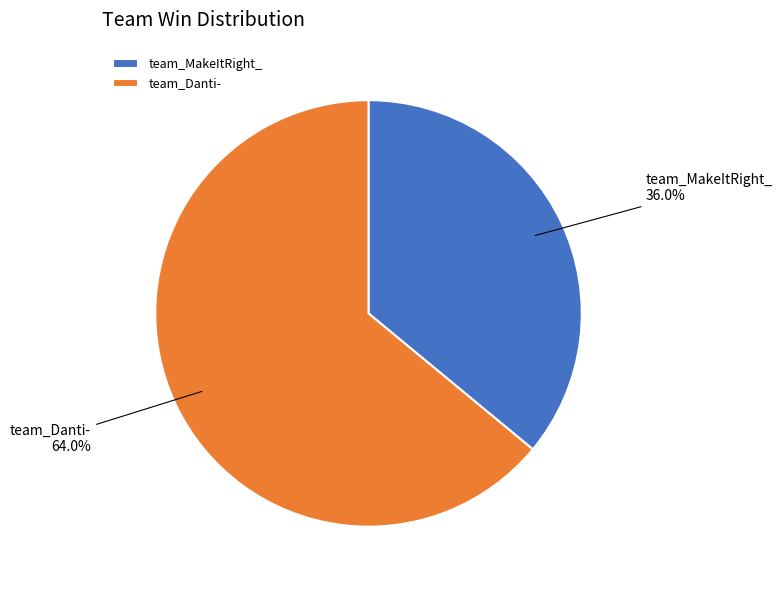

How many segments does this pie chart have?

2